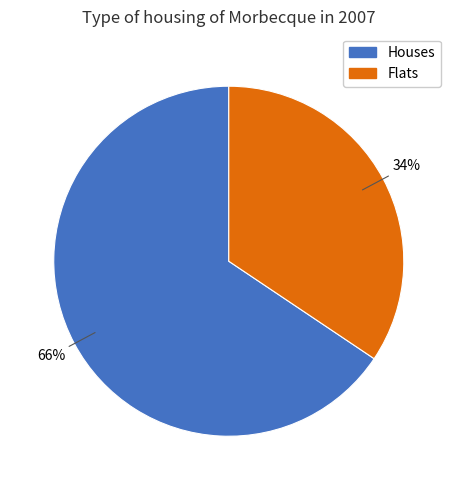

To the nearest percent, what is the average slice percentage?

50%